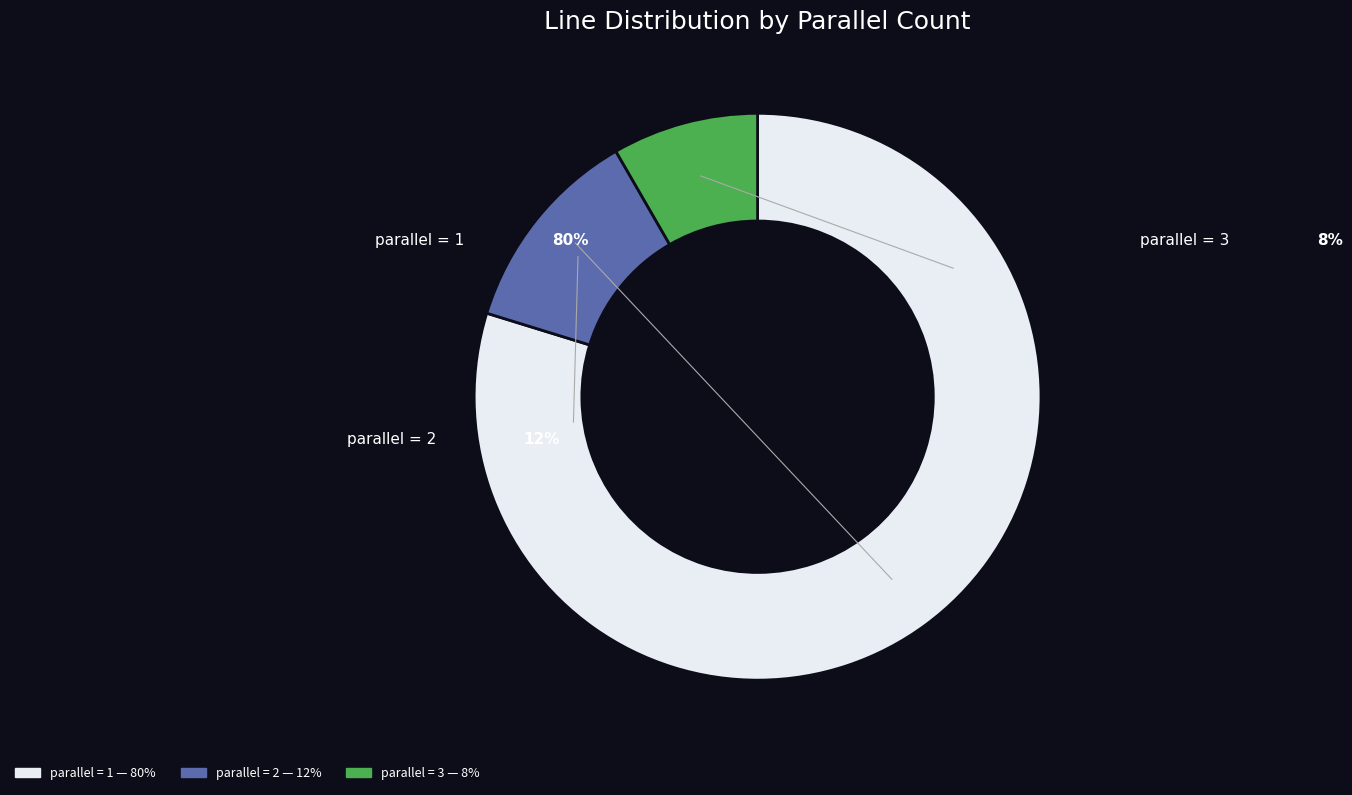

How many slices are in this pie chart?

3